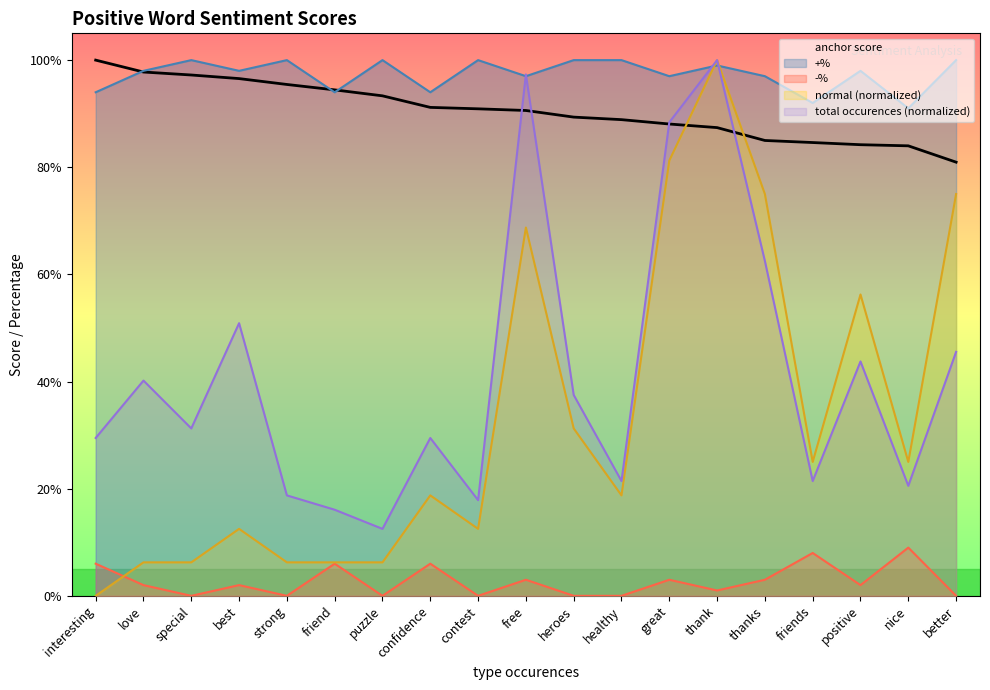

How many anchor score values are between 0 and 1?

19